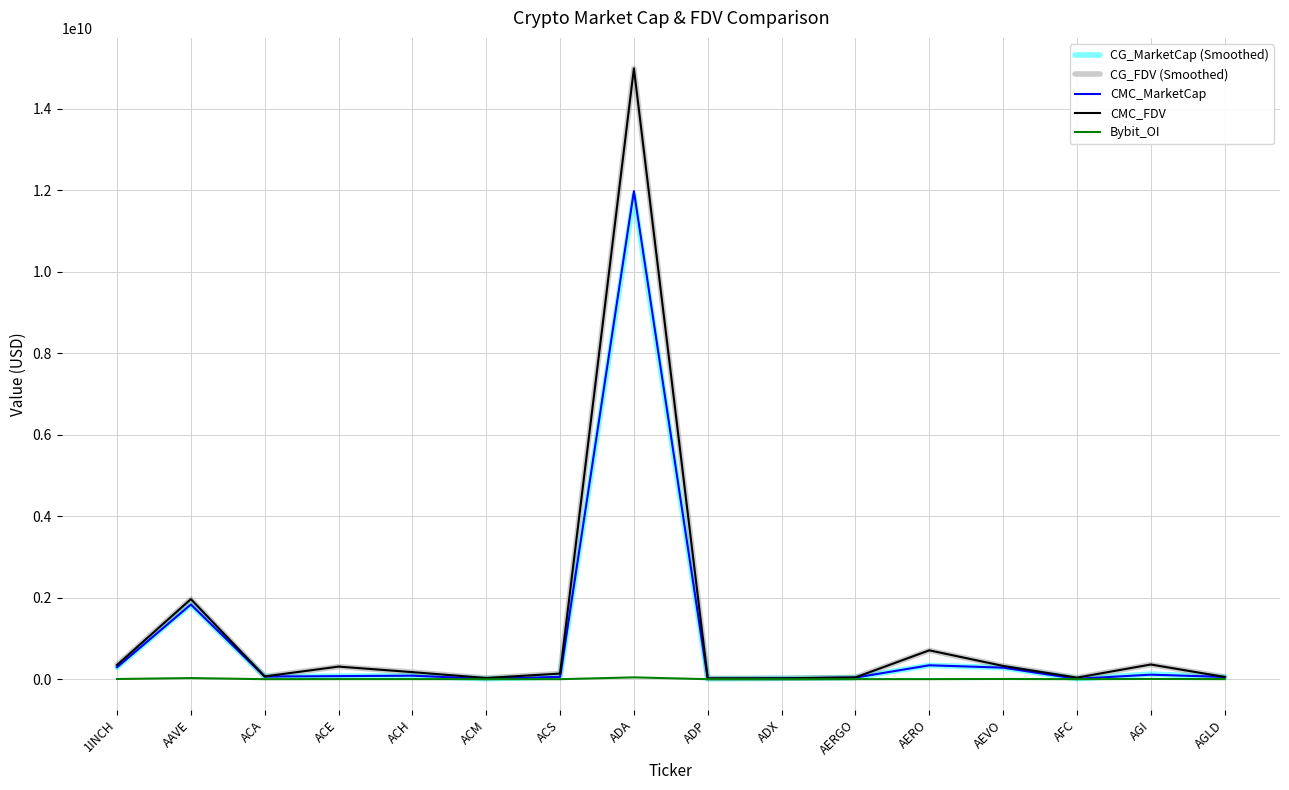

What are all the series names shown in the legend?

CG_MarketCap (Smoothed), CG_FDV (Smoothed), CMC_MarketCap, CMC_FDV, Bybit_OI